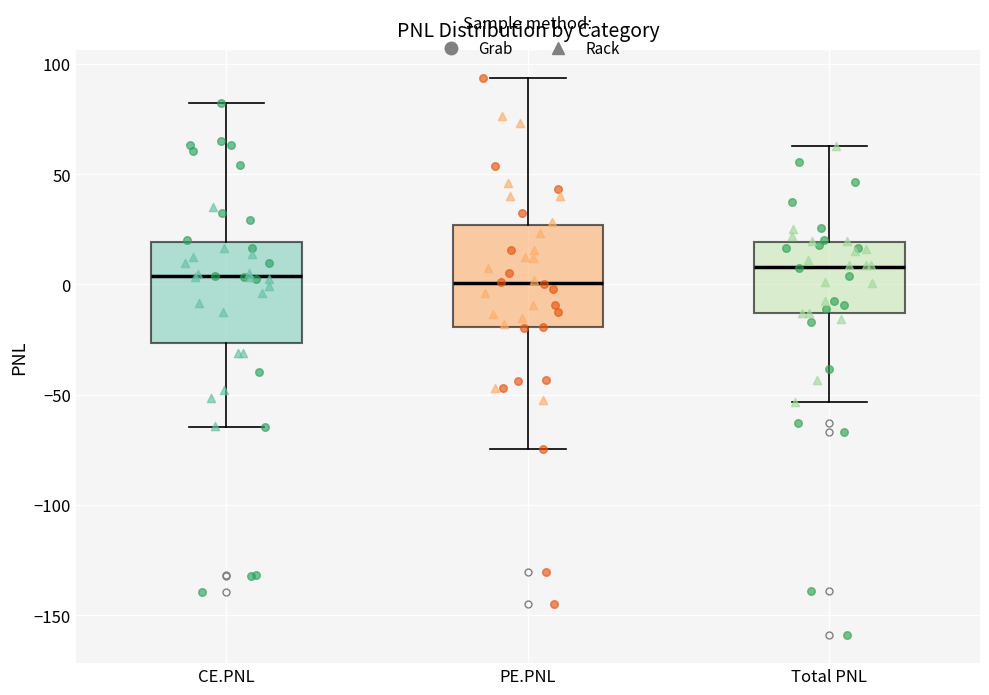

Reading left to right, transcribe this box plot: for each box, give where its median line is, the range the box spans, and where its two whiskers end, as read against the y-axis. The values are not printed on the chart, so give them approximately, as read against the axis.

CE.PNL: median 5, box -25 to 20, whiskers -65 to 80
PE.PNL: median 0, box -20 to 25, whiskers -75 to 95
Total PNL: median 10, box -15 to 20, whiskers -55 to 65